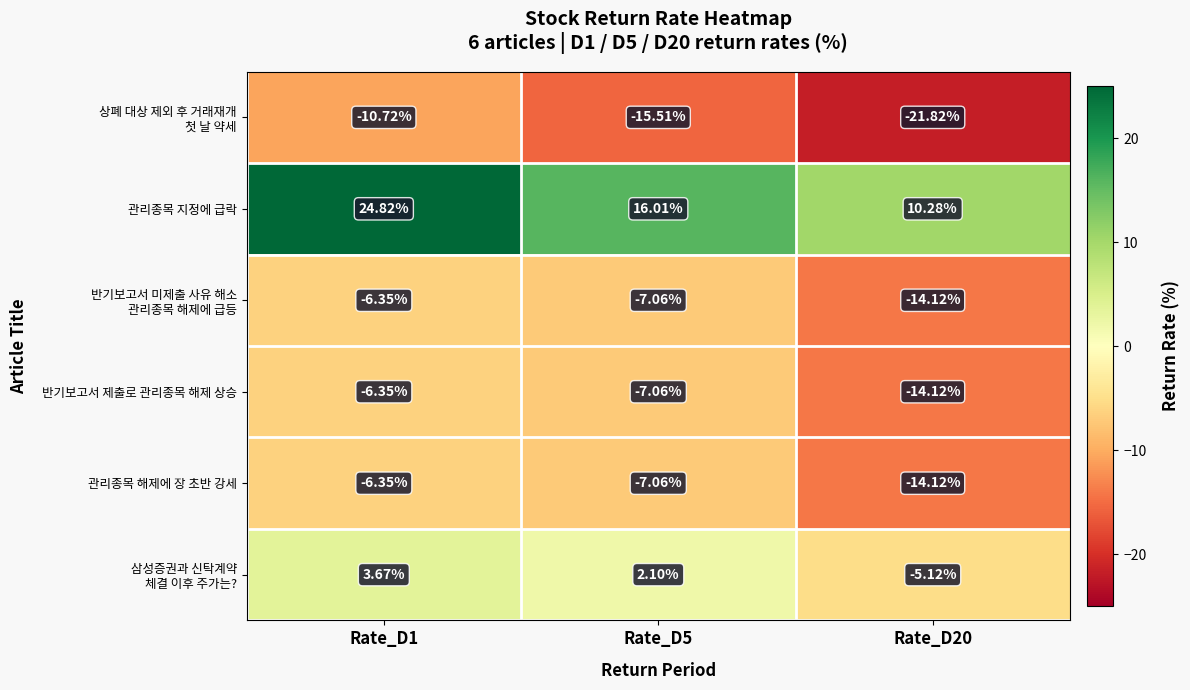

How many values in the 관리종목 지정에 급락 series exceed 16?

2